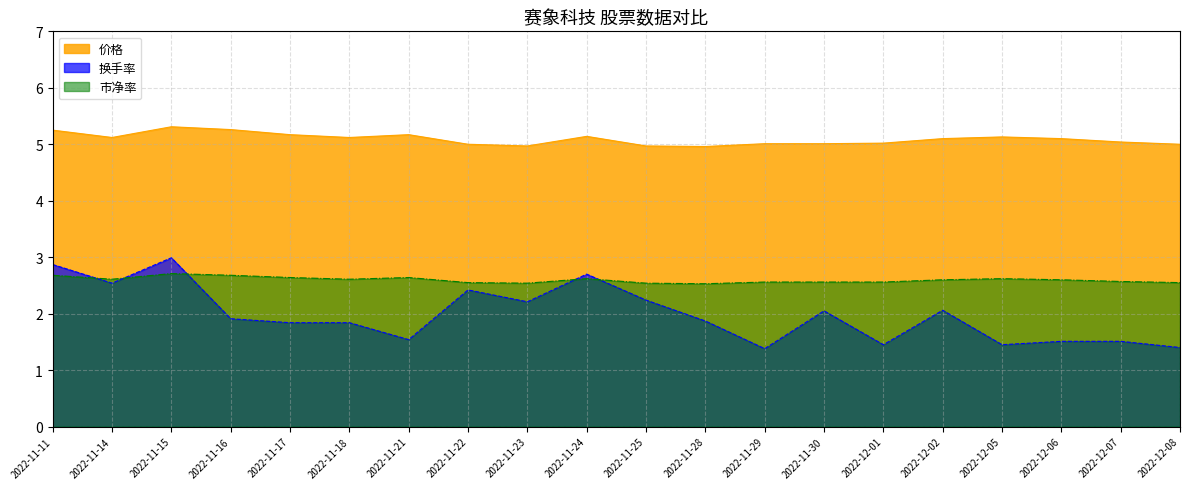

The 市净率 series shows 1.0 at 2022-11-29. True or false?

False